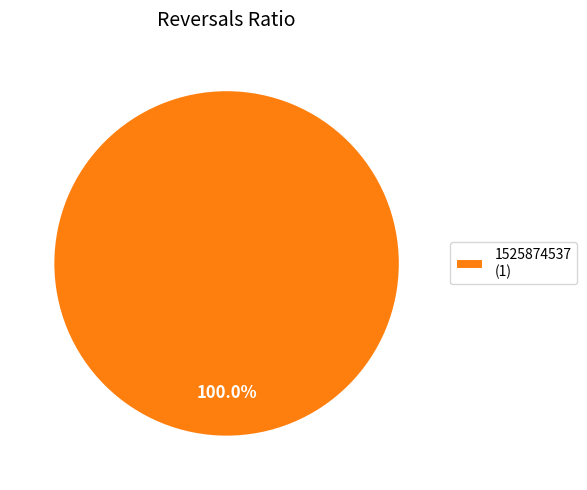

Rank the categories by value from lowest to highest.

1525874537 (1)